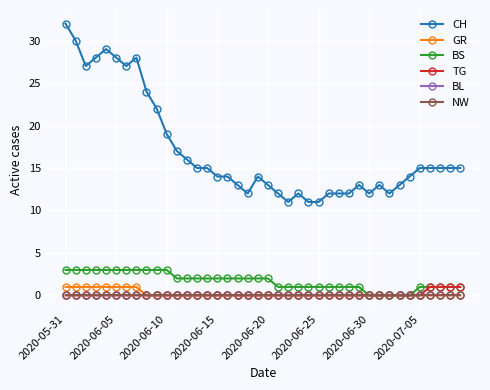

True or false: NW and BL cross at least once.

False